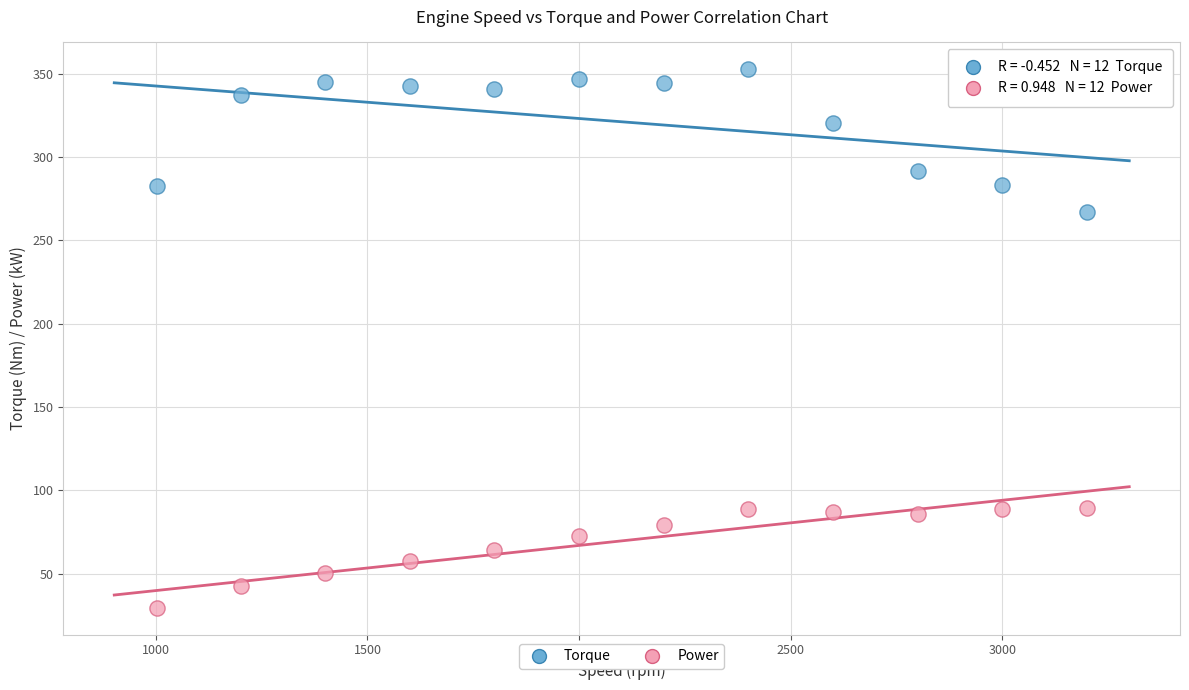

Across all series, what Y value is closest to 191?

266.8